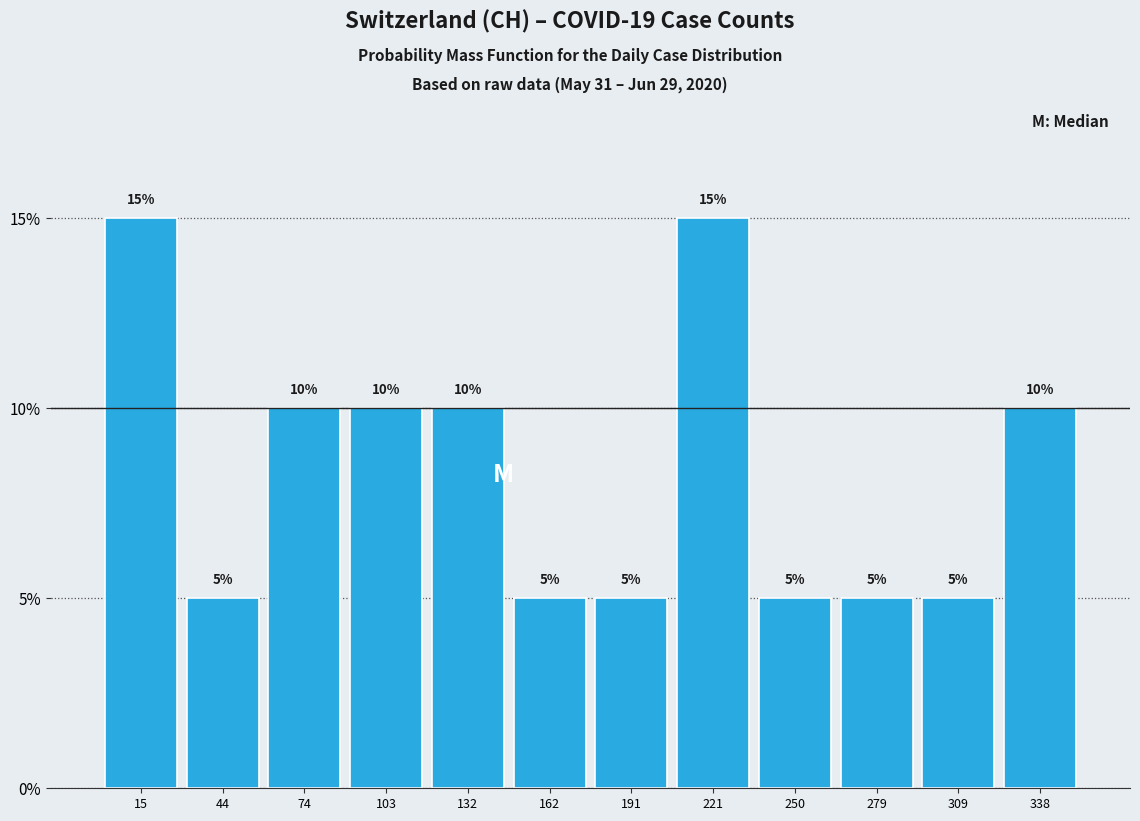

Reading left to right, transcribe this chart: for each bar, give the range it covers on the x-axis and its height. The bar edges are not printed on the chart, so give them approximately, as read against the axis.

0 to 30: 15
30 to 60: 5
60 to 90: 10
90 to 120: 10
120 to 145: 10
145 to 175: 5
175 to 205: 5
205 to 235: 15
235 to 265: 5
265 to 295: 5
295 to 325: 5
325 to 355: 10